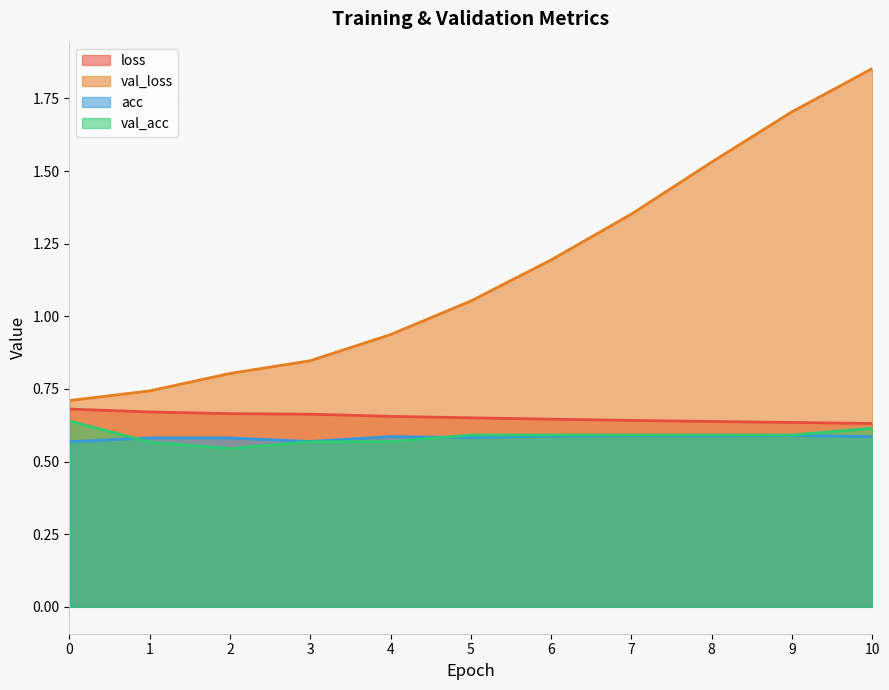

What is the lowest value of the val_acc series?

0.5